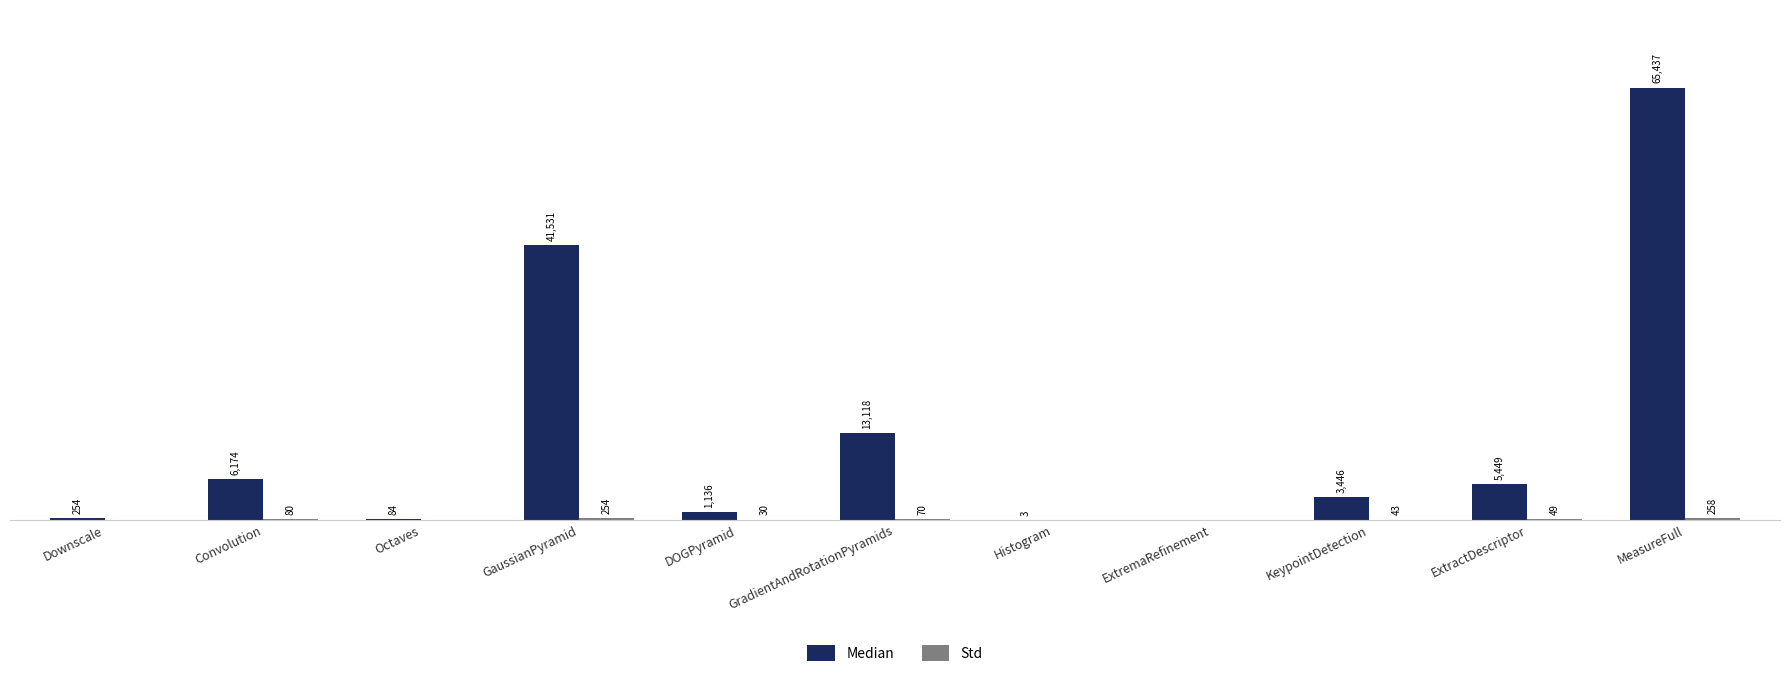

At which label does Median first exceed 3446?

Convolution